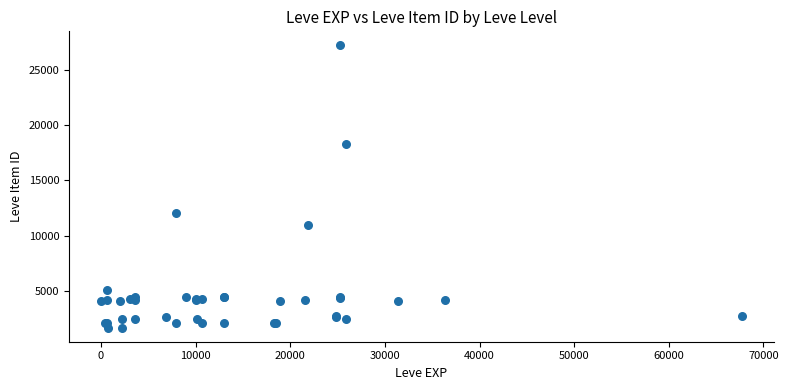

What Y value in the scatter plot is closest to 14448?

12018